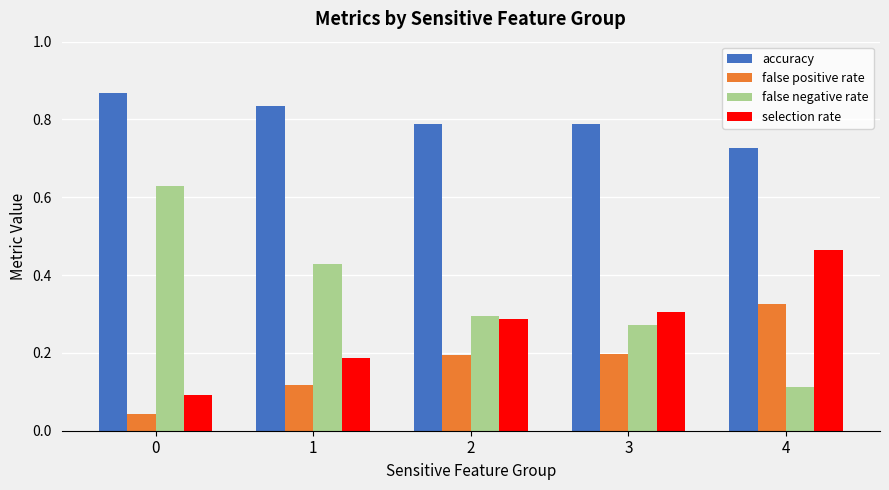

List the series in order of their peak value, highest first.

accuracy, false negative rate, selection rate, false positive rate